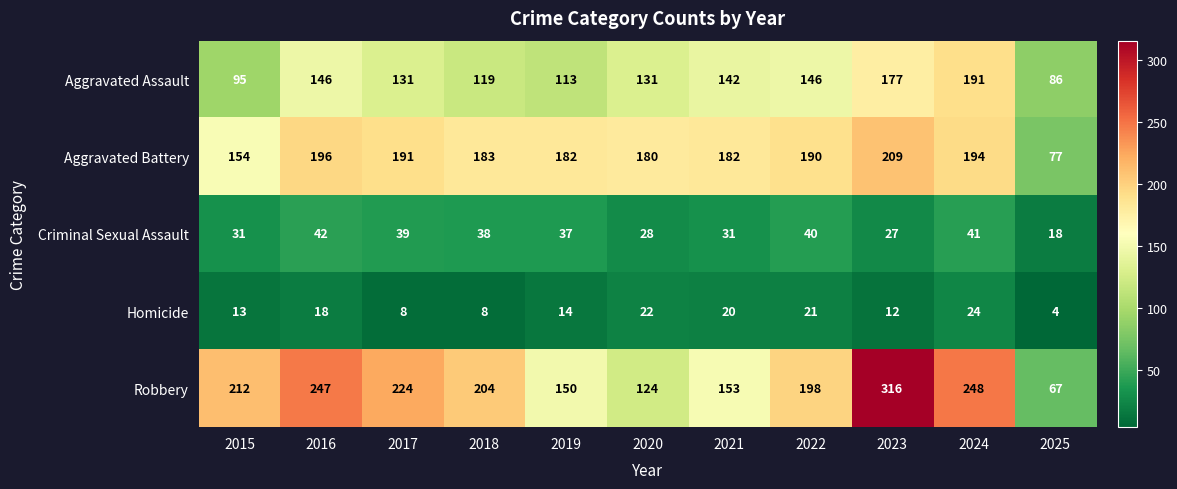

How many series are shown in this chart?

5